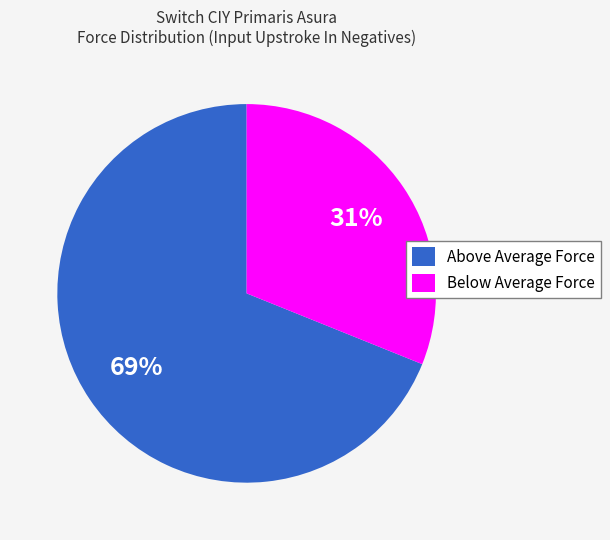

What is the largest slice in the pie chart?

Above Average Force